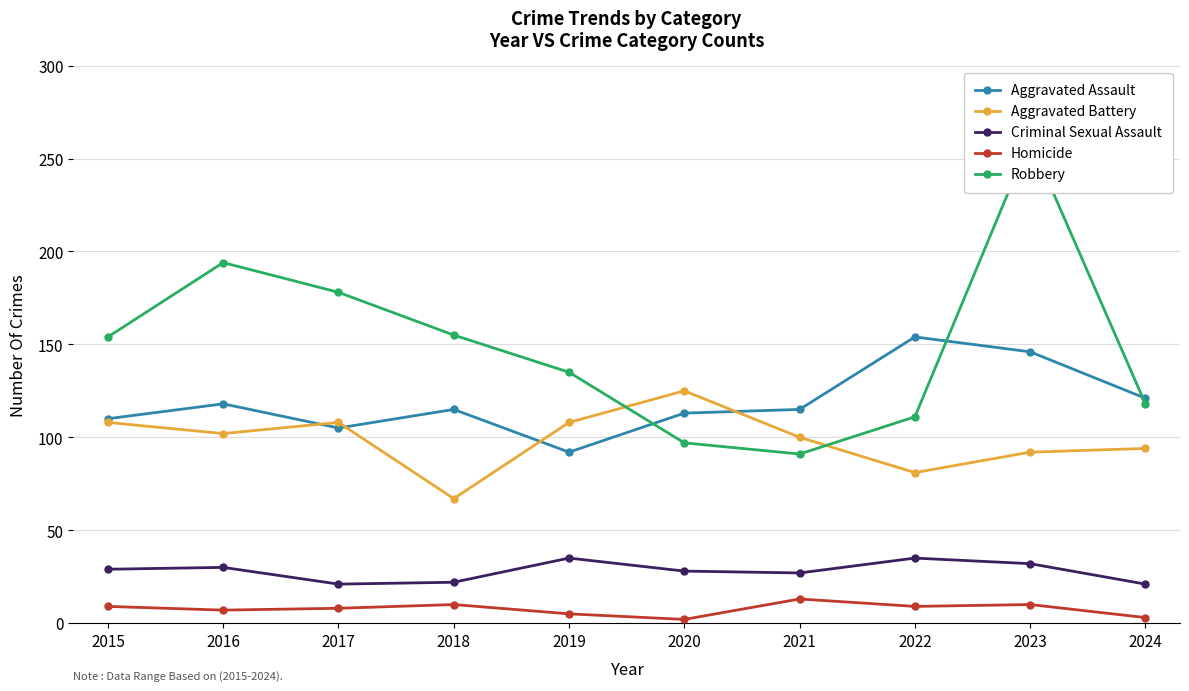

Which series has the largest total across all categories?

Robbery